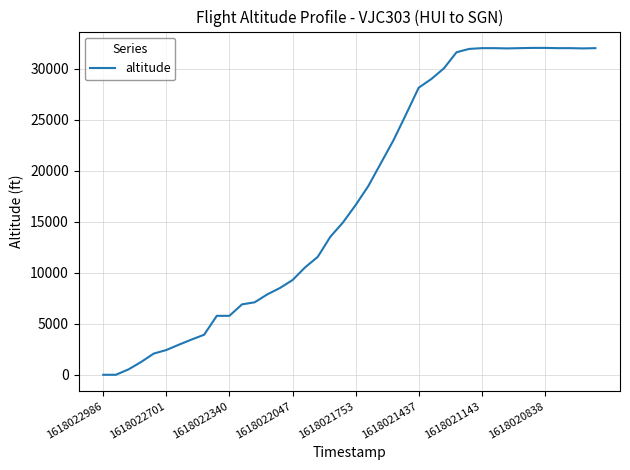

What is the difference between the maximum and minimum values?

32025